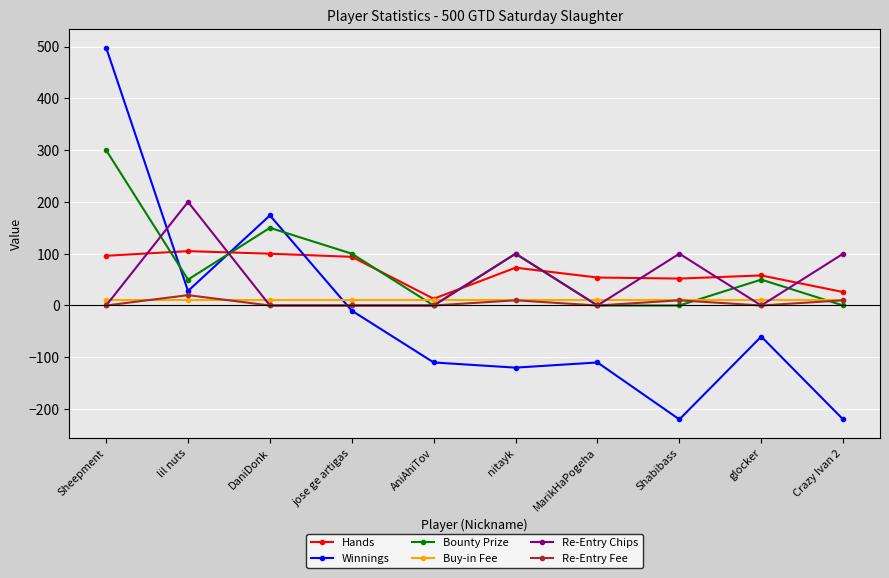

What is the total value across all series at DaniDonk?

433.9